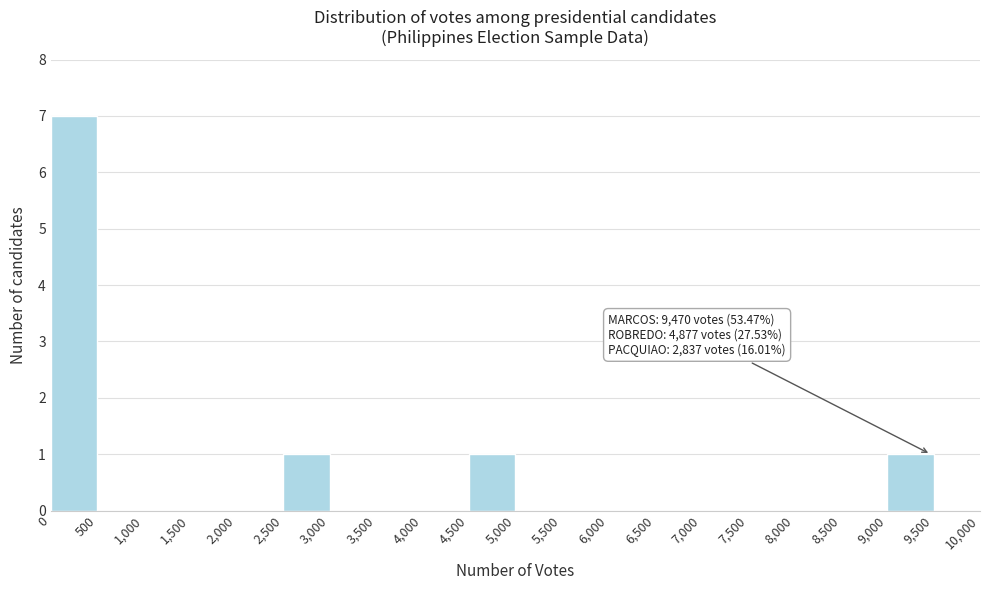

Over which range of the x-axis is the bar tallest?

0 to 500